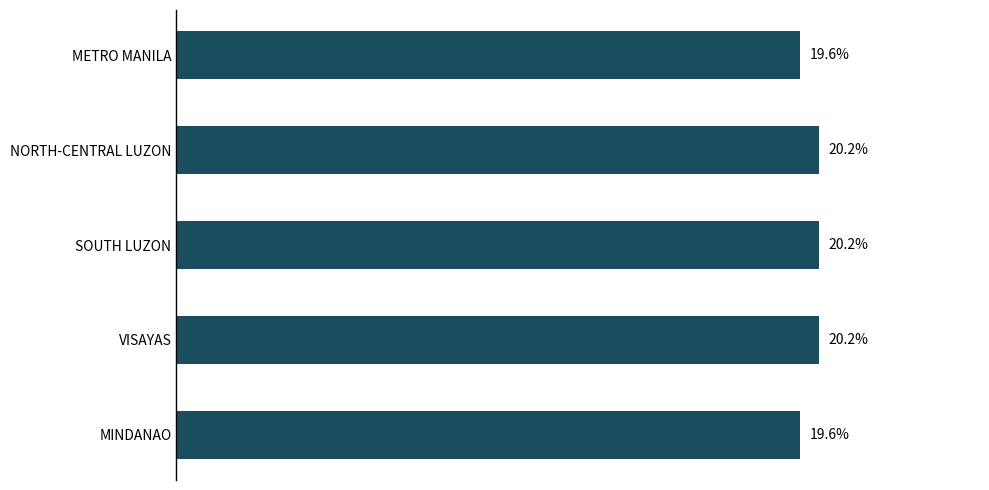

What is the label of the 5th bar from the top?

MINDANAO